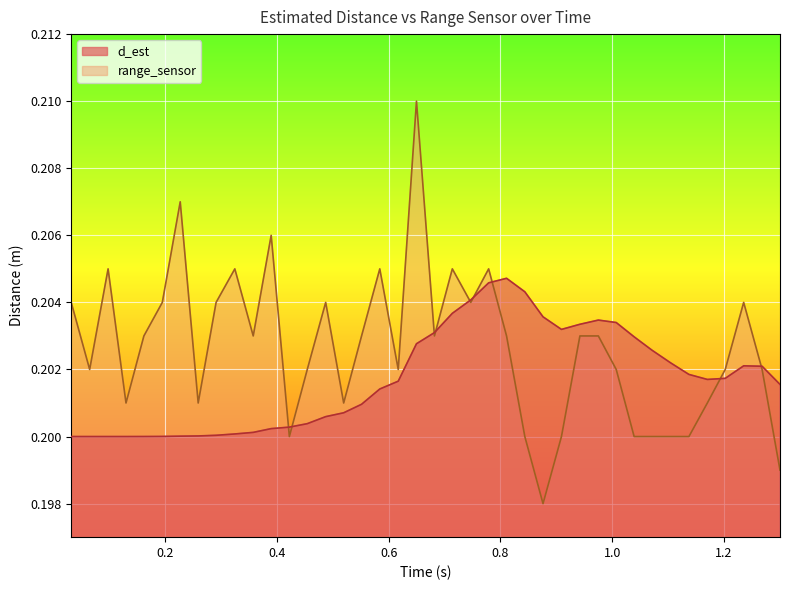

Rank the series by their average value, from highest to lowest.

range_sensor, d_est